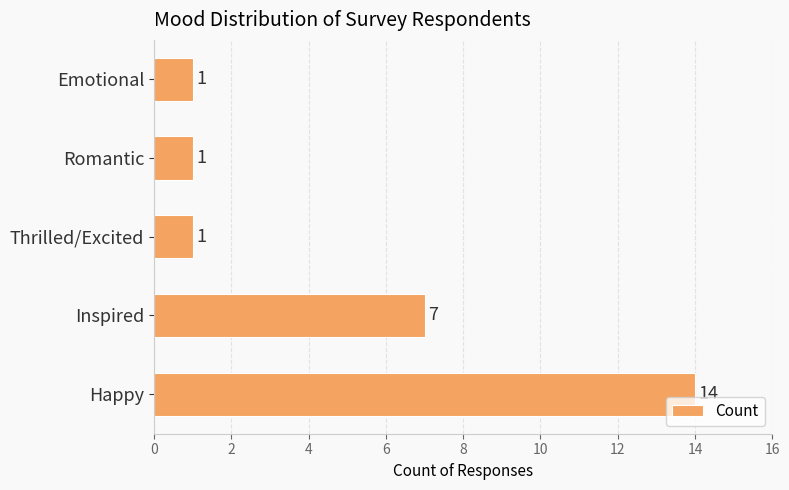

What is the change in value from Happy to Thrilled/Excited?

-13